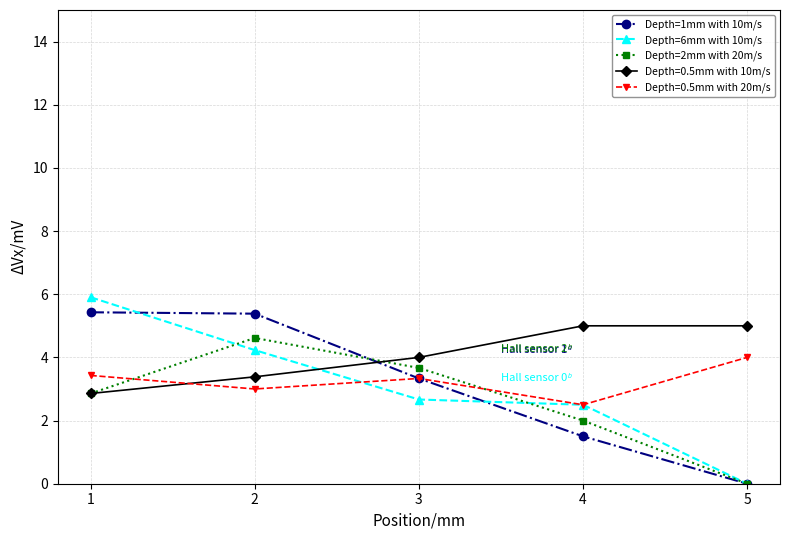

Reading left to right, list all the values displayed in this chart.

Depth=1mm with 10m/s: 1=5.4	2=5.4	3=3.3	4=1.5	5=0.0
Depth=6mm with 10m/s: 1=5.9	2=4.2	3=2.7	4=2.5	5=0.0
Depth=2mm with 20m/s: 1=2.9	2=4.6	3=3.7	4=2.0	5=0.0
Depth=0.5mm with 10m/s: 1=2.9	2=3.4	3=4.0	4=5.0	5=5.0
Depth=0.5mm with 20m/s: 1=3.4	2=3.0	3=3.3	4=2.5	5=4.0